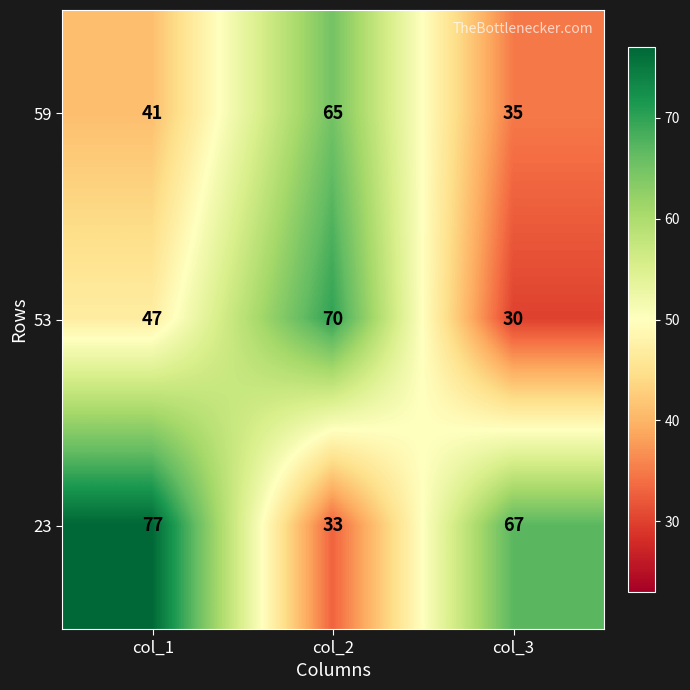

List the series in order of their peak value, highest first.

23, 53, 59